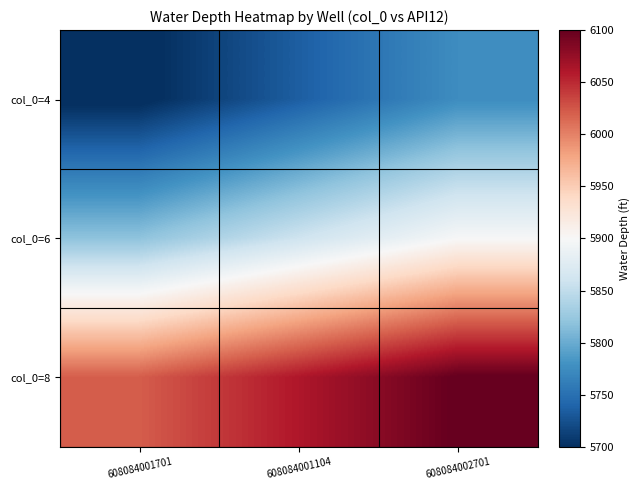

What is the maximum value shown in the chart?

6101